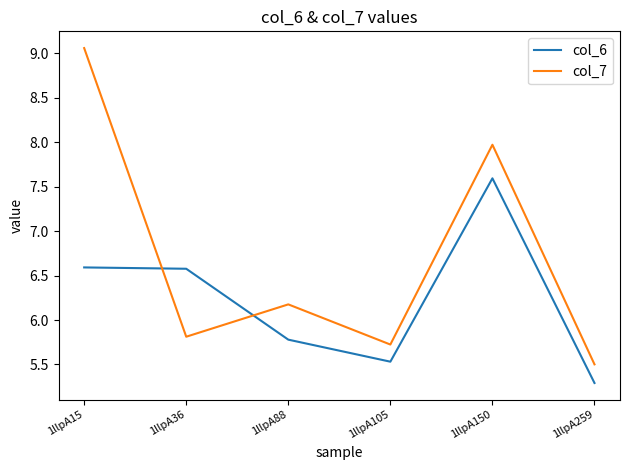

Which series changed the most between 1llpA36 and 1llpA259?

col_6